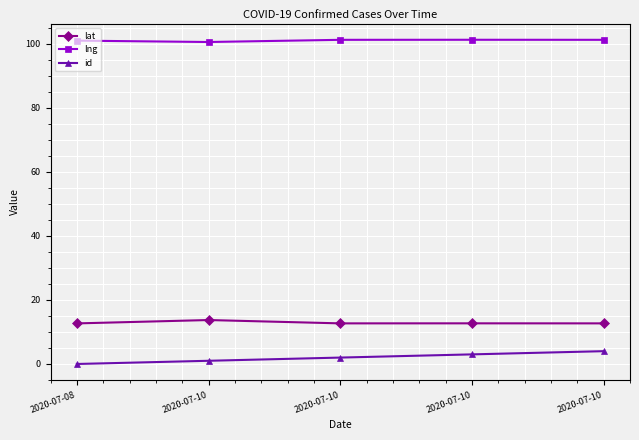

Reading left to right, what are all the values shown in this chart?

lat: 12.7	13.7	12.7	12.7	12.7
lng: 101.0	100.6	101.2	101.3	101.3
id: 0.0	1.0	2.0	3.0	4.0